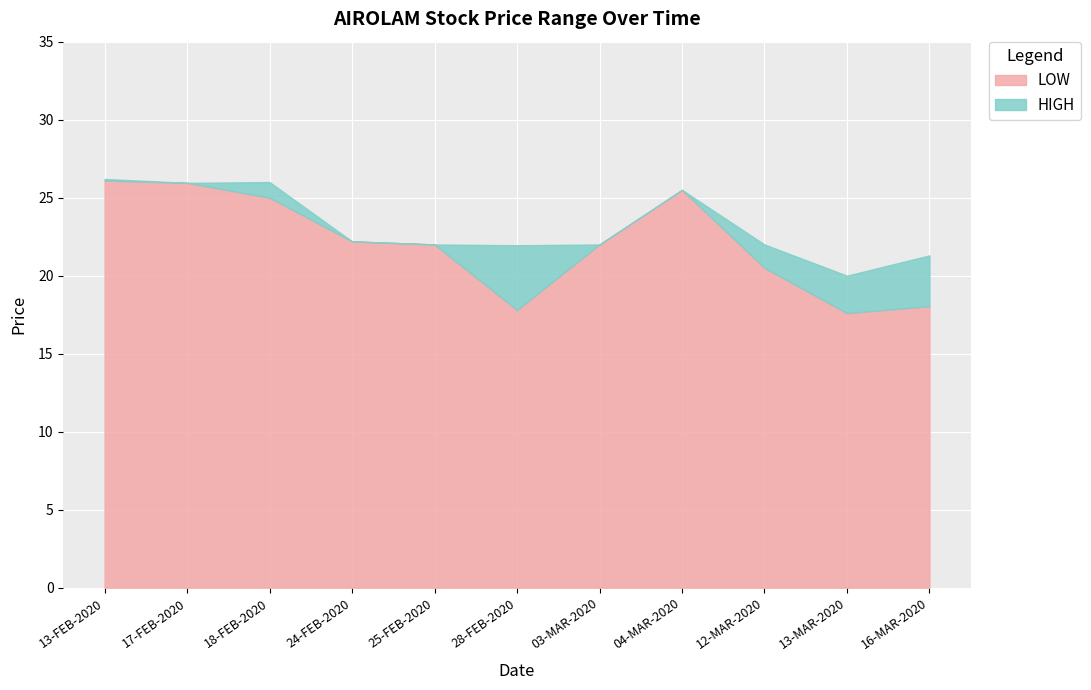

What is the total value across all series at 25-FEB-2020?

22.0